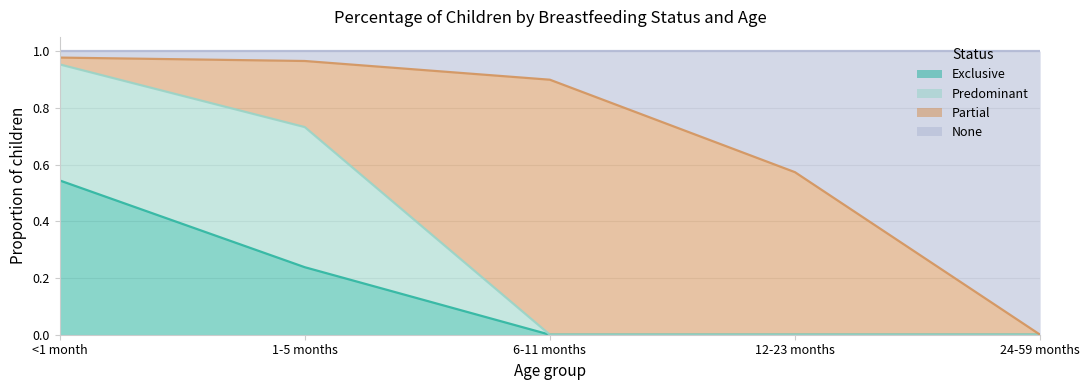

How many data points does each series have?

5